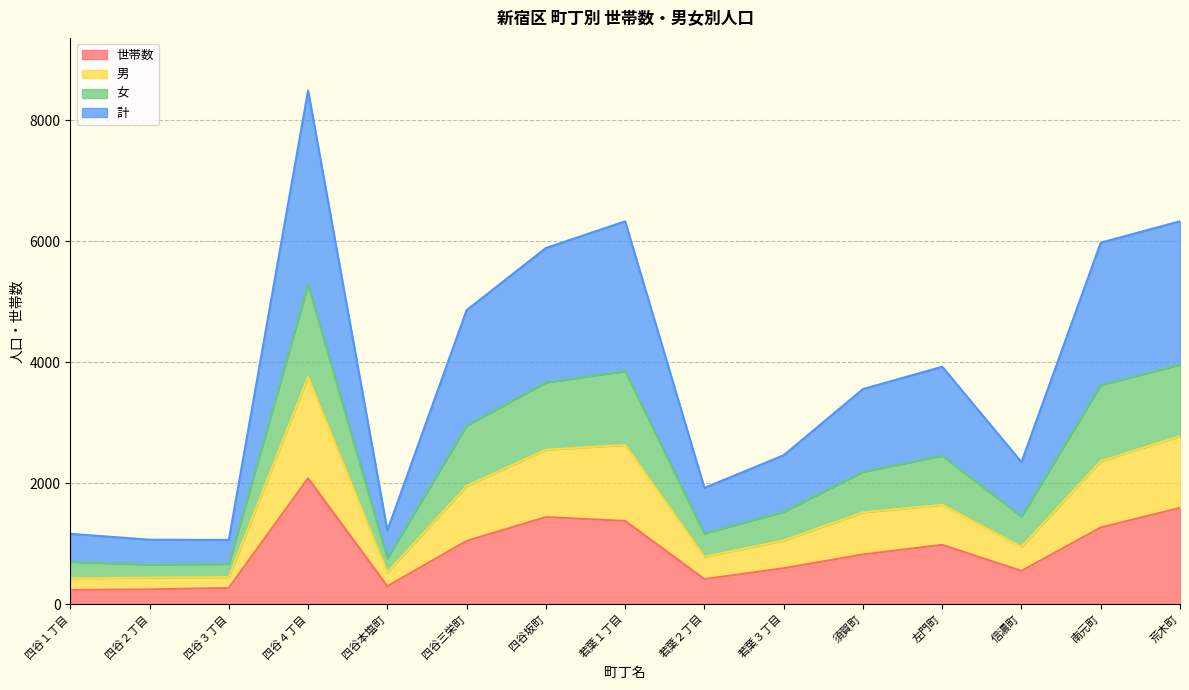

The value of 世帯数 at 若葉１丁目 is 1374. True or false?

True